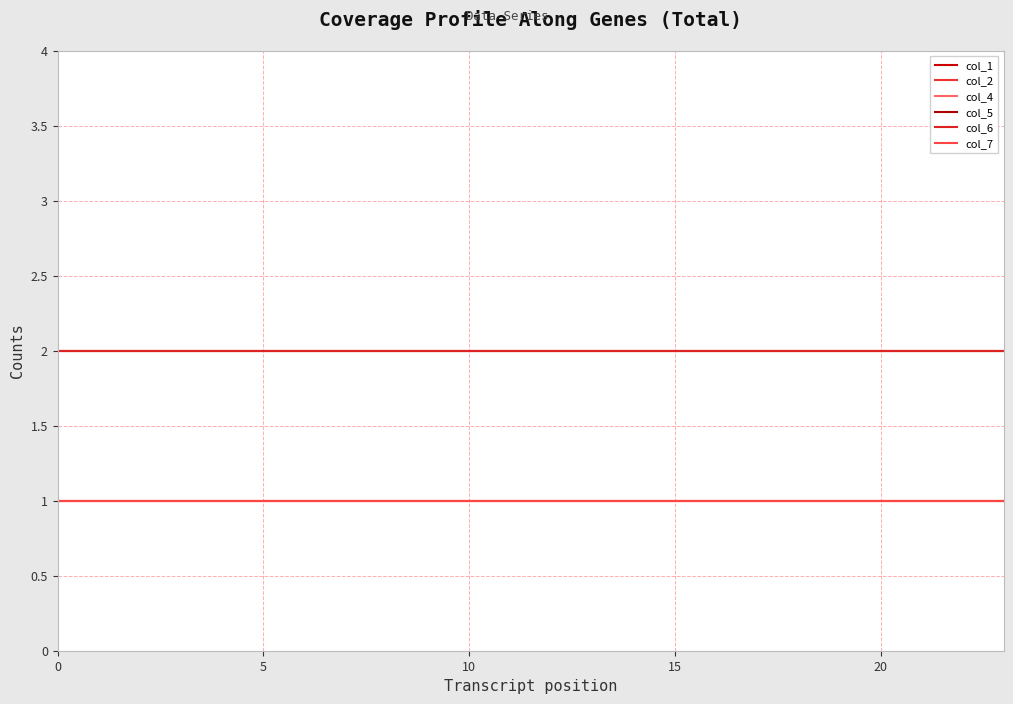

List the series in order of their peak value, highest first.

col_1, col_2, col_6, col_4, col_5, col_7